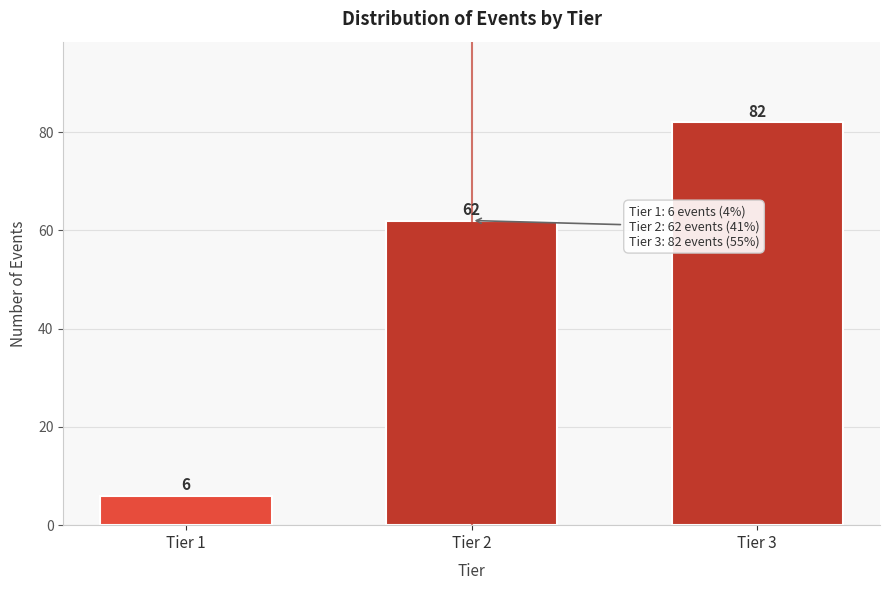

Reading right to left, extract all data points from this chart.

82	62	6